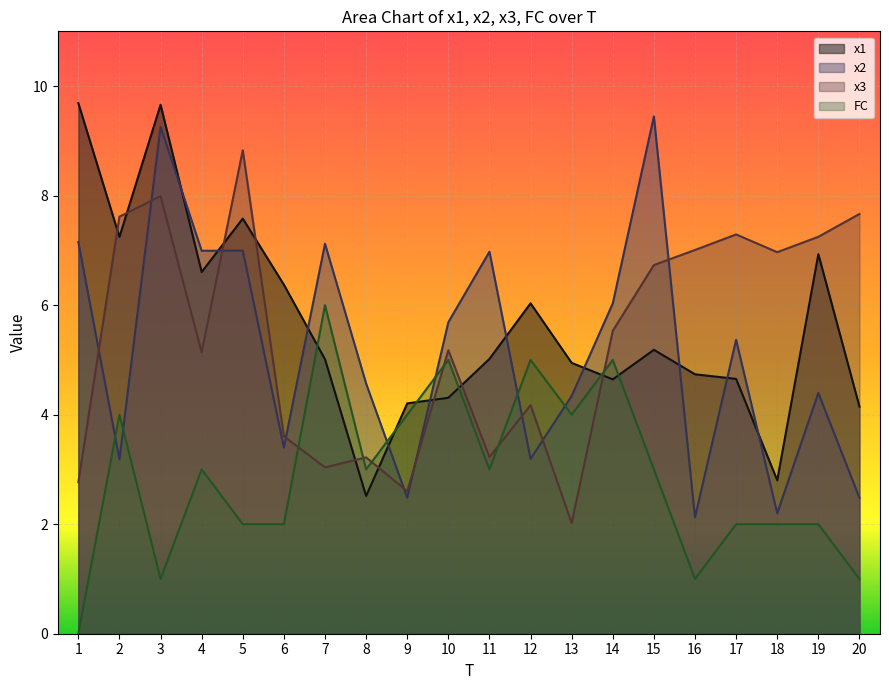

True or false: x1 has more than 2 points higher than both neighbors.

True